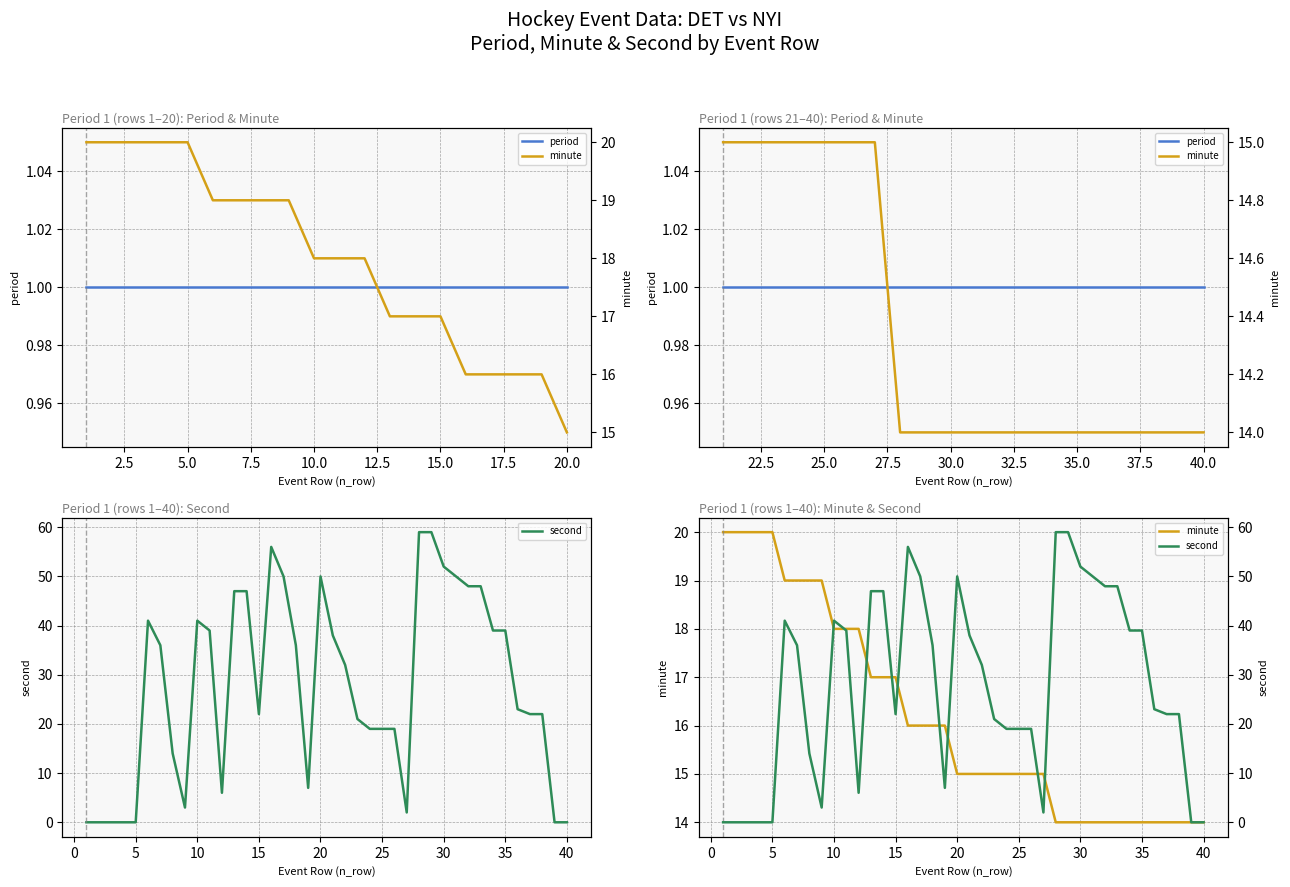

After their last crossing, which series has the higher values: minute or second?

minute